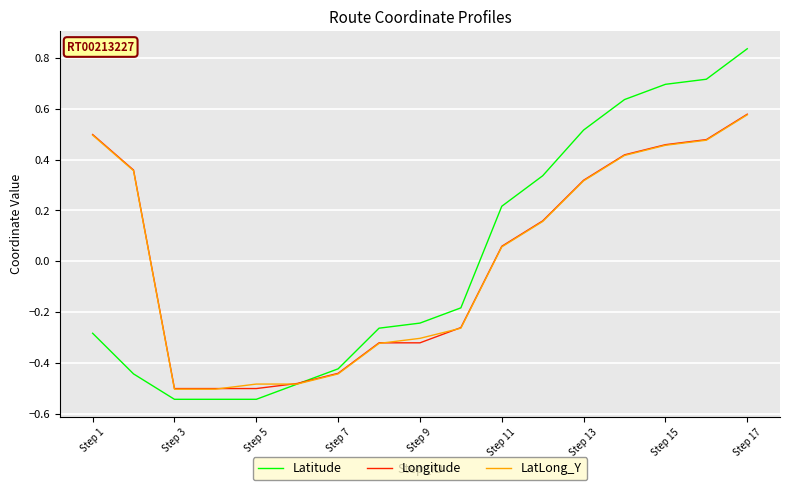

Which series has the largest range (max minus min)?

Latitude